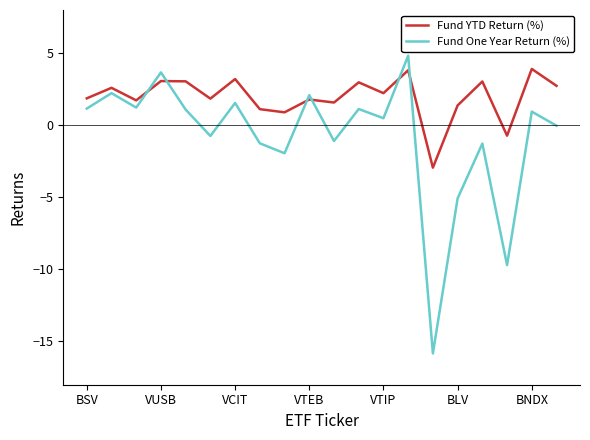

What are all the series names shown in the legend?

Fund YTD Return (%), Fund One Year Return (%)